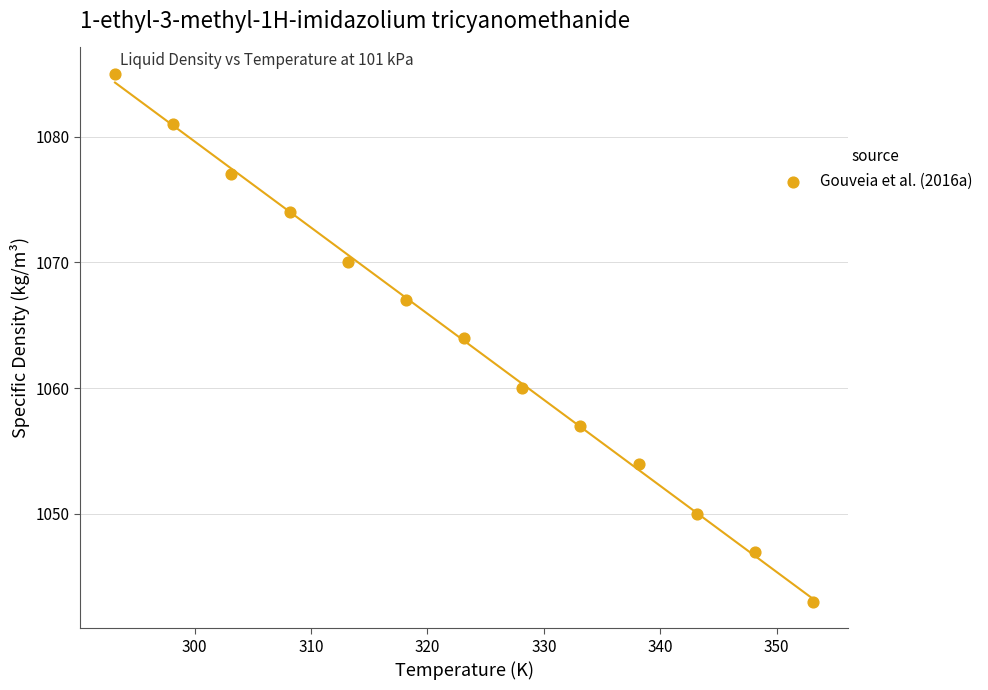

What is the range of Y values (max minus min)?

42